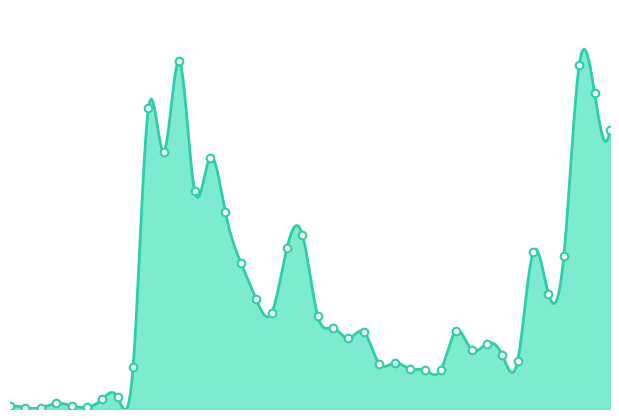

What is the change in value from 2021-01-28 to 2021-02-19?

+28.5